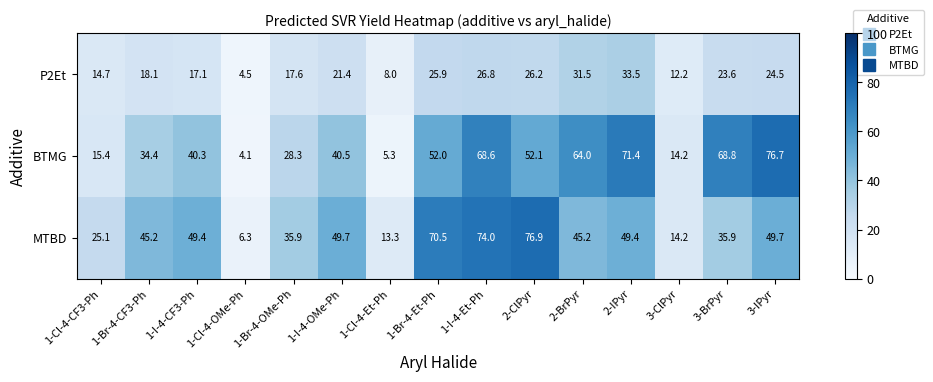

List the series in order of their peak value, highest first.

MTBD, BTMG, P2Et